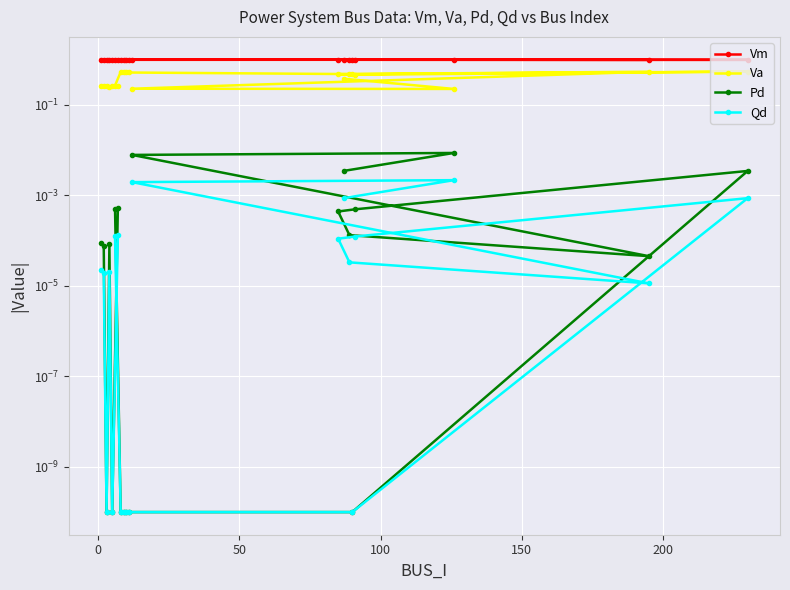

How many interior local peaks does the Qd series have?

4